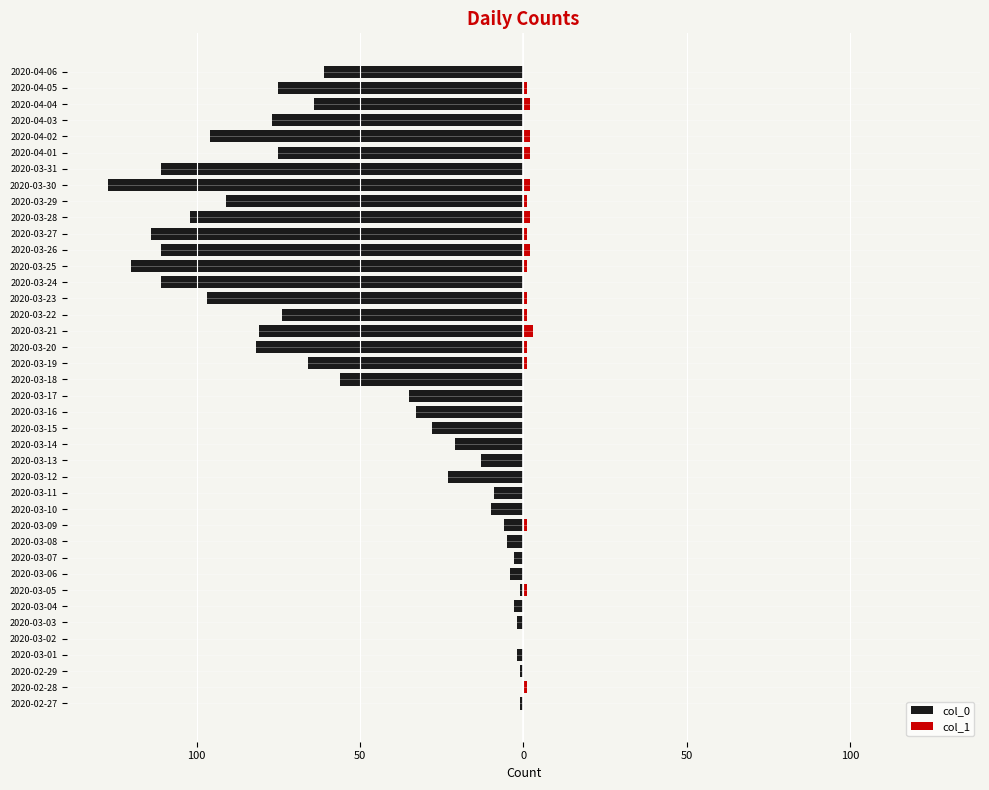

What is the difference between the maximum and minimum values in the col_0 series?

127